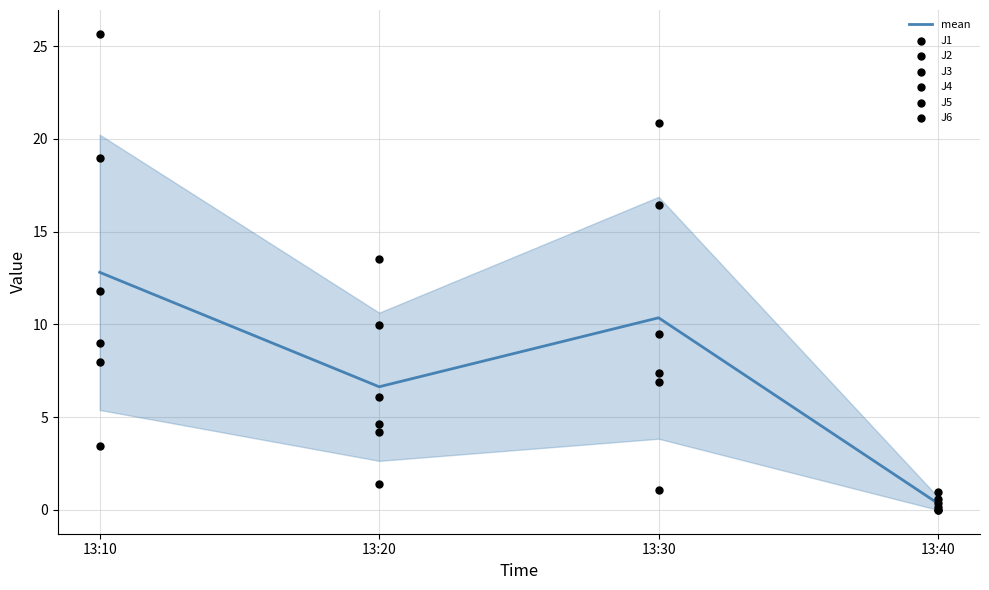

At which category is the sum across all series the highest?

13:10